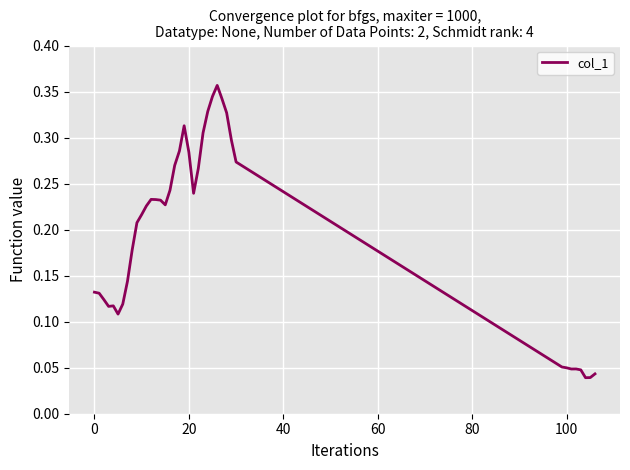

True or false: the data shows 0.1 at 100.

False